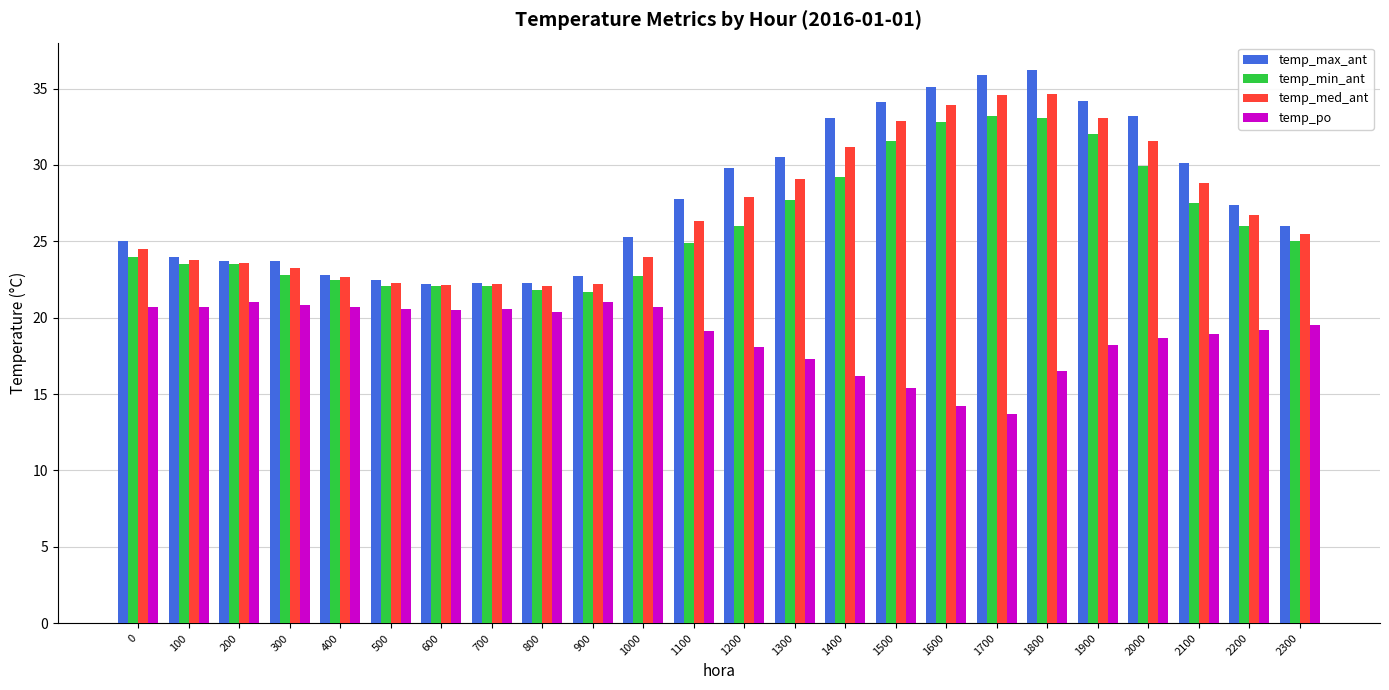

Which category has the lowest value across all series?

1700